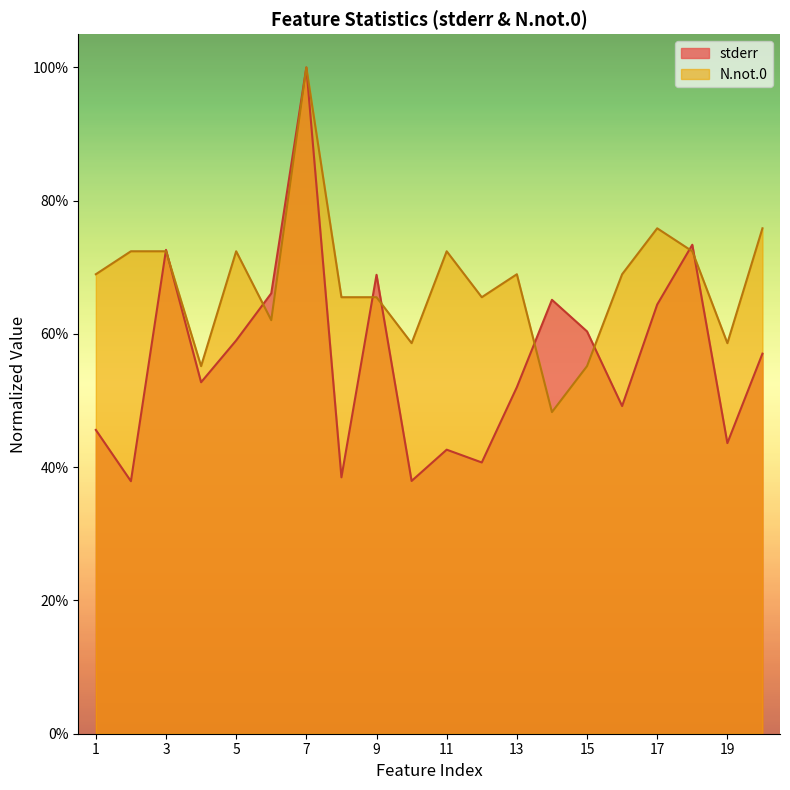

What is the value of the stderr point at the 19th from the left?

0.4